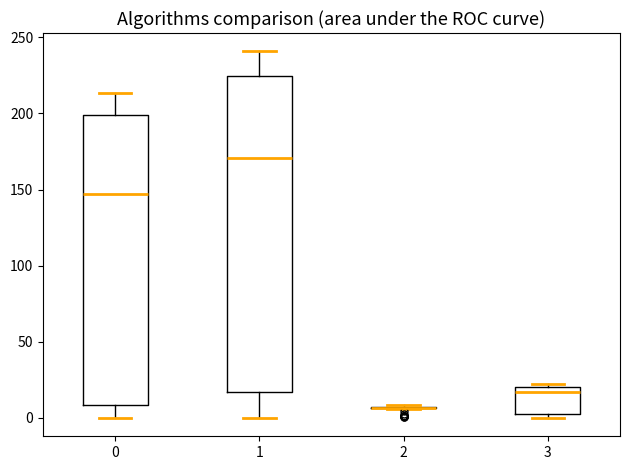

Where is the lower edge of the box at x = 0 on the y-axis? The values are not printed on the chart, so give them approximately, as read against the axis.

10